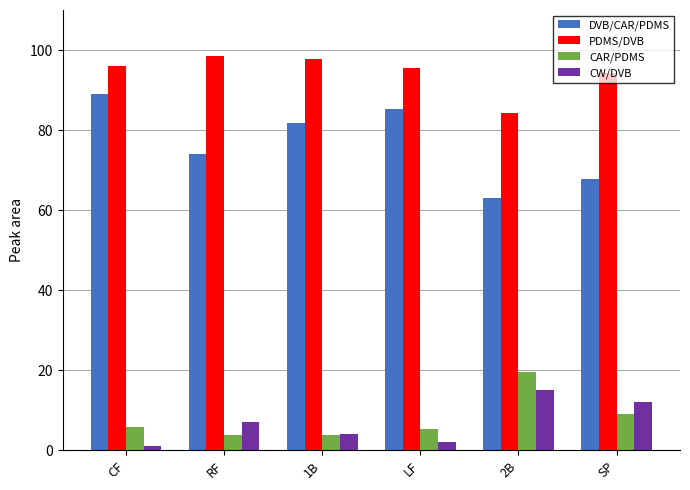

Count the number of categories in the chart.

6